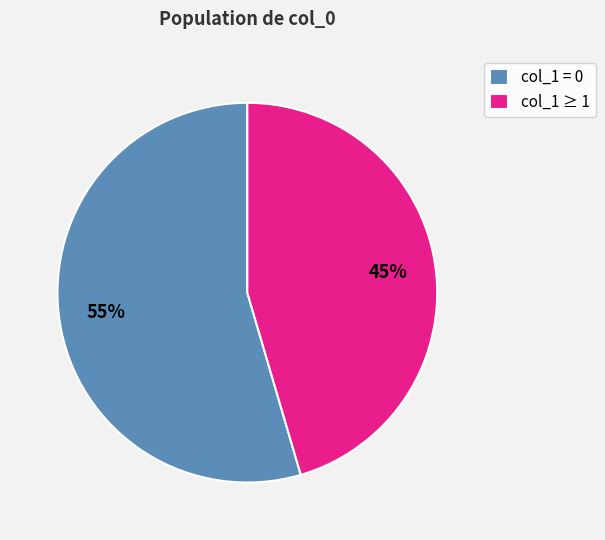

Is there a majority slice in this chart?

Yes